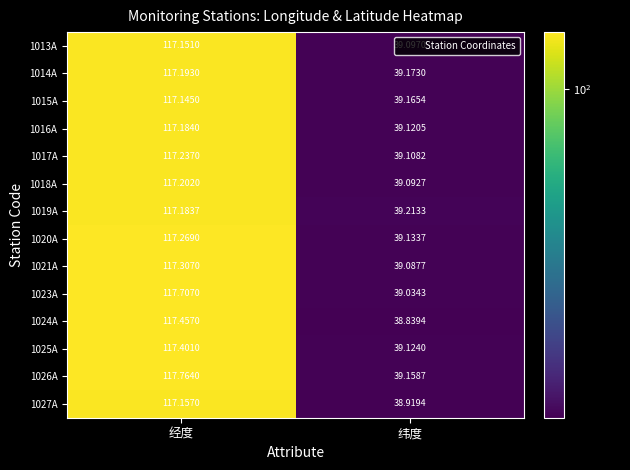

Which category has the highest value in the 1016A series?

经度